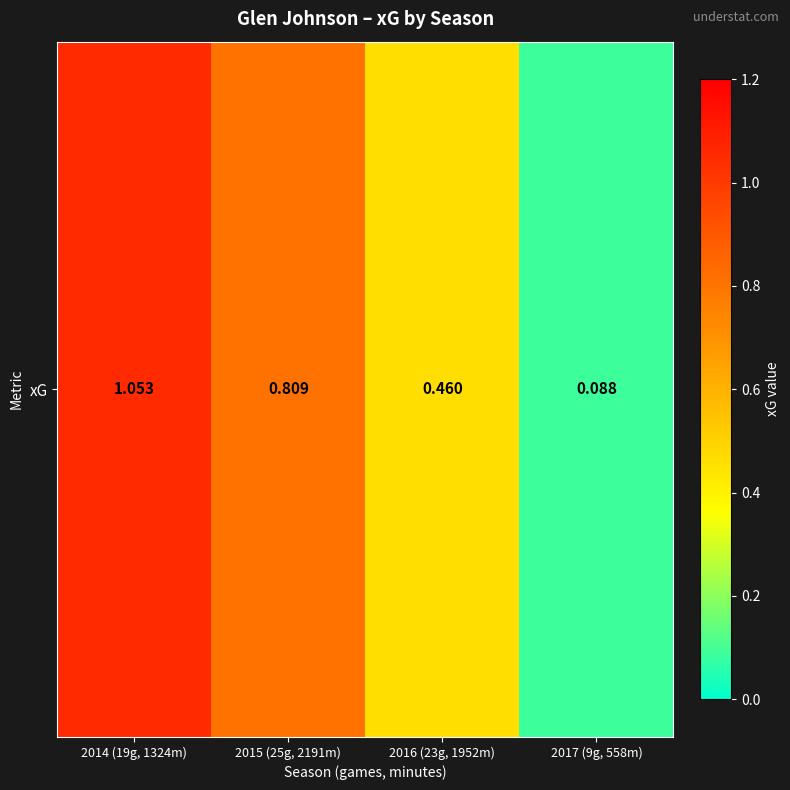

True or false: the data shows 0.4 at 2014 (19g, 1324m).

False